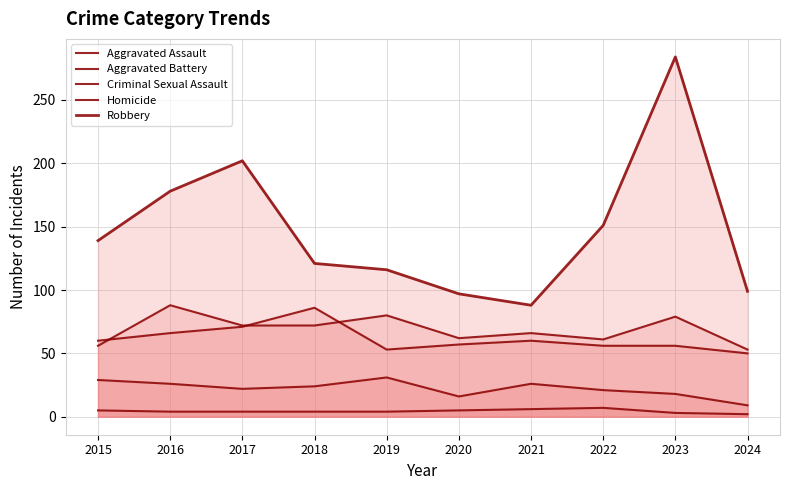

Rank the series at 2016 from lowest to highest value.

Homicide, Criminal Sexual Assault, Aggravated Battery, Aggravated Assault, Robbery